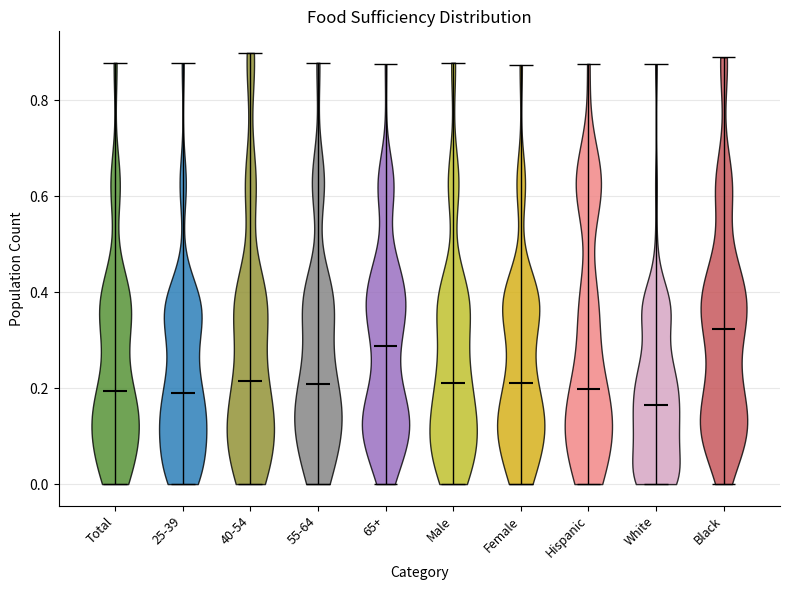

Which violin has the highest median line?

Black